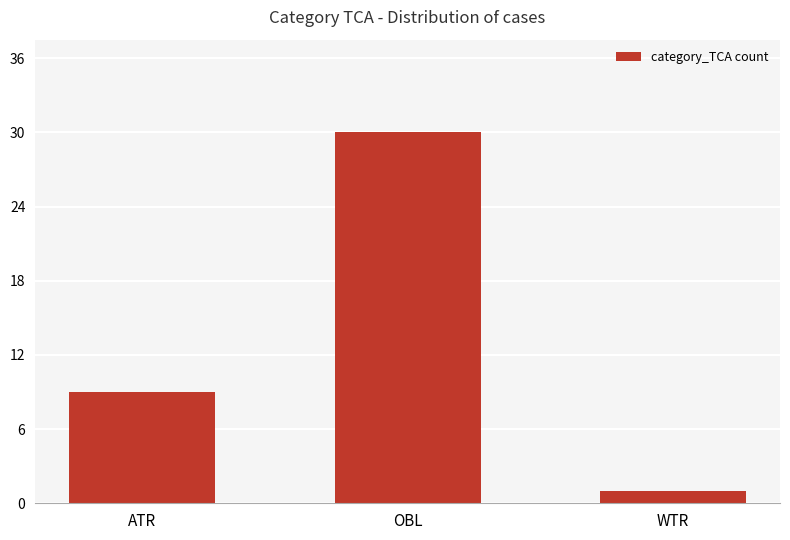

List the labels in order of value, smallest first.

WTR, ATR, OBL